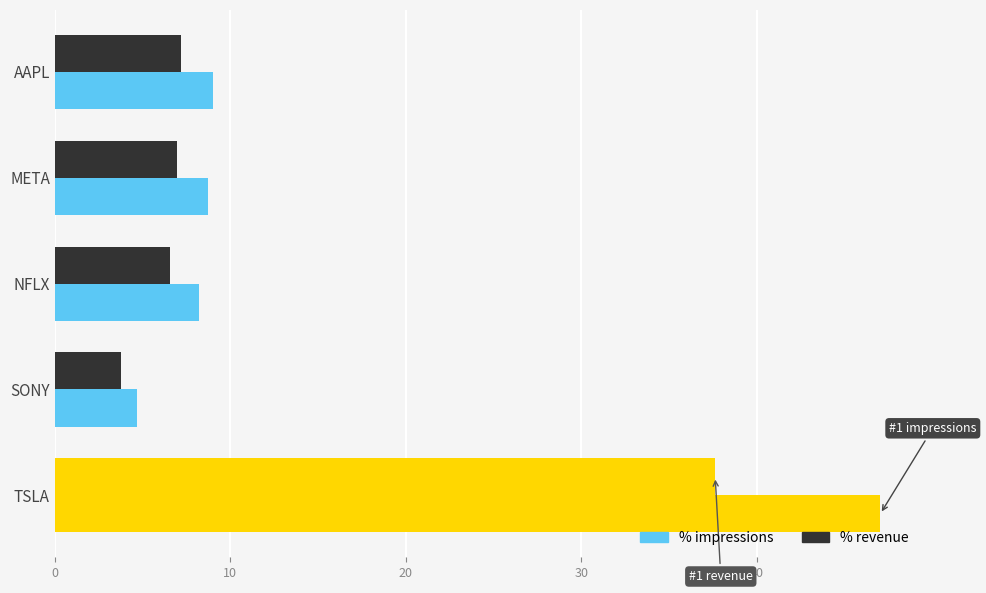

How many series are shown in this chart?

2